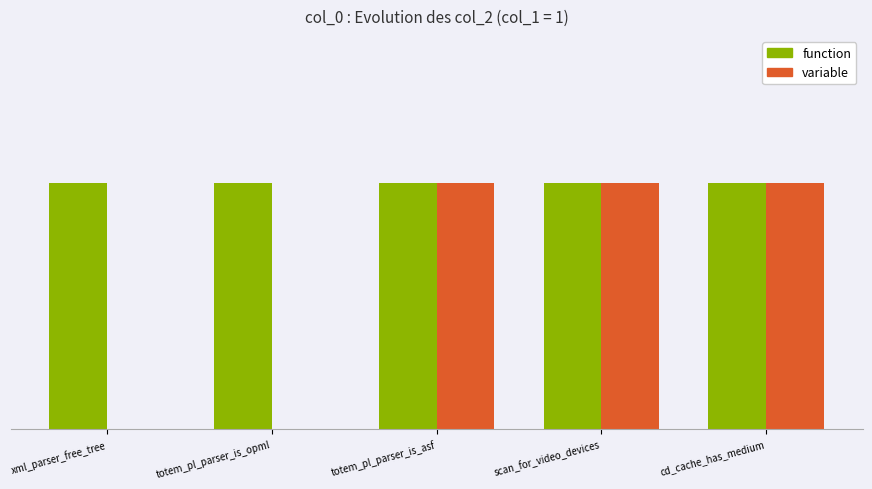

Does the chart contain stacked bars?

No